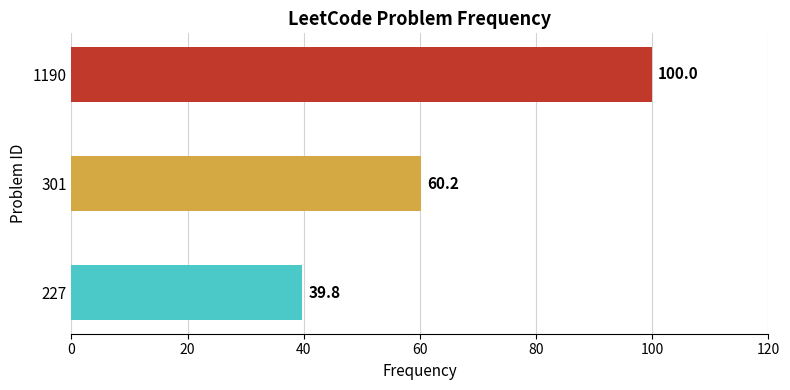

What is the difference between the maximum and minimum values?

60.2